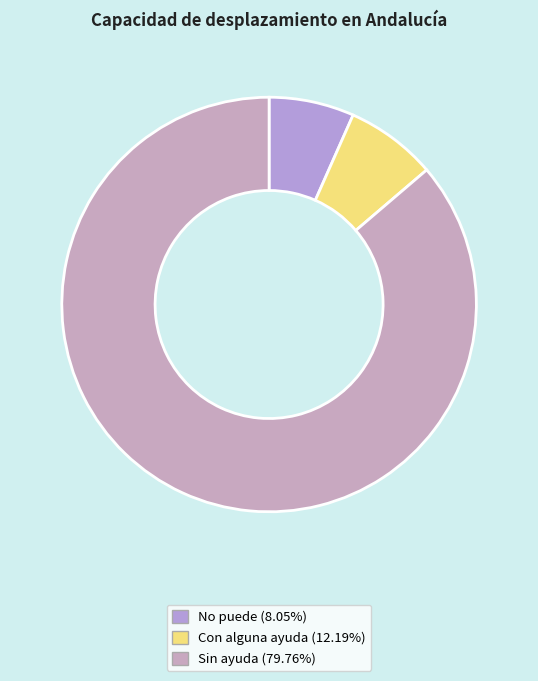

Combined, what portion of the pie is Con alguna ayuda and No puede?

13.8%